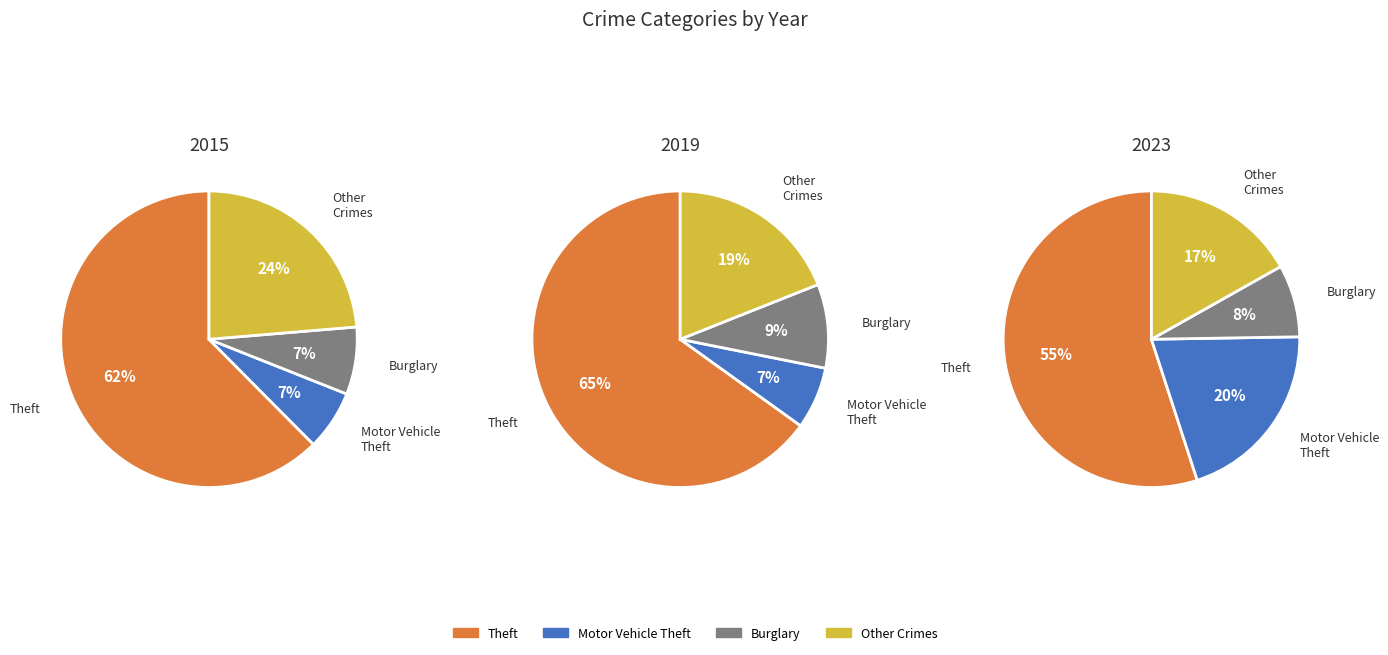

Which slice is the largest?

Theft